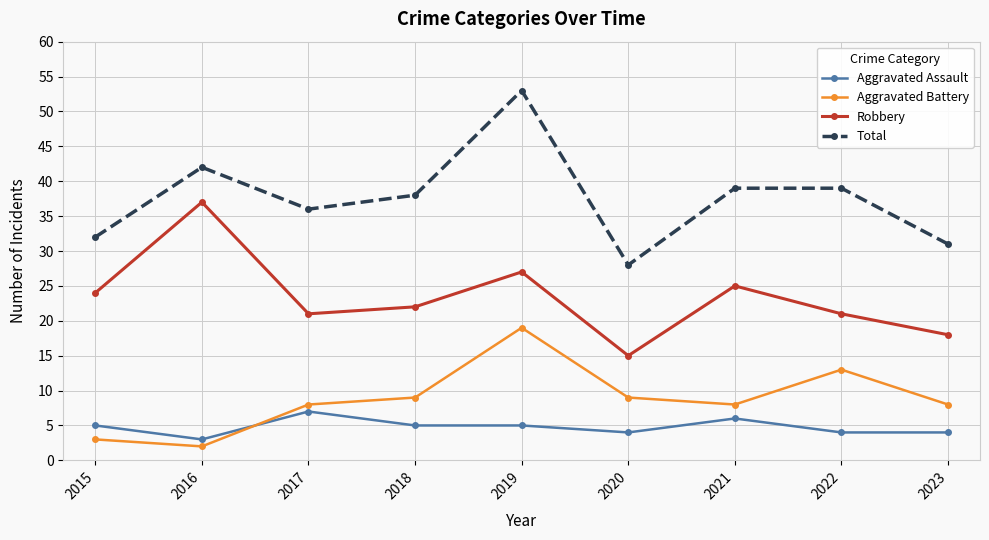

The Robbery series shows 5 at 2018. True or false?

False